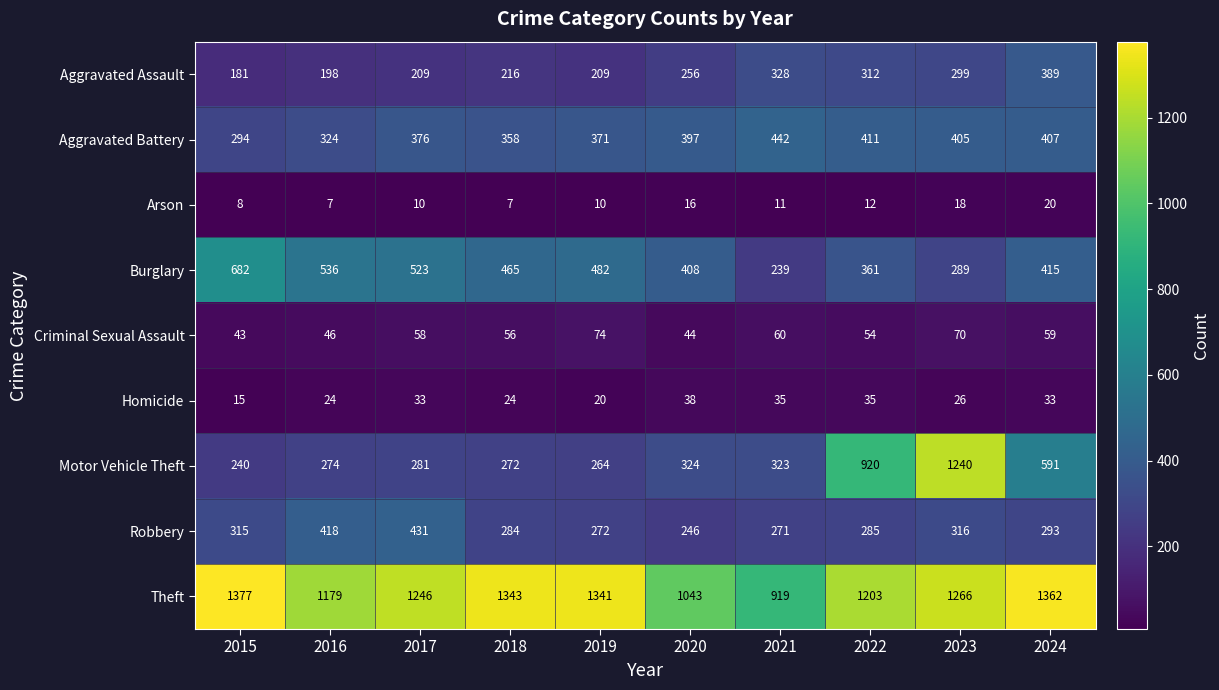

Read the Aggravated Assault value at 2020.

256